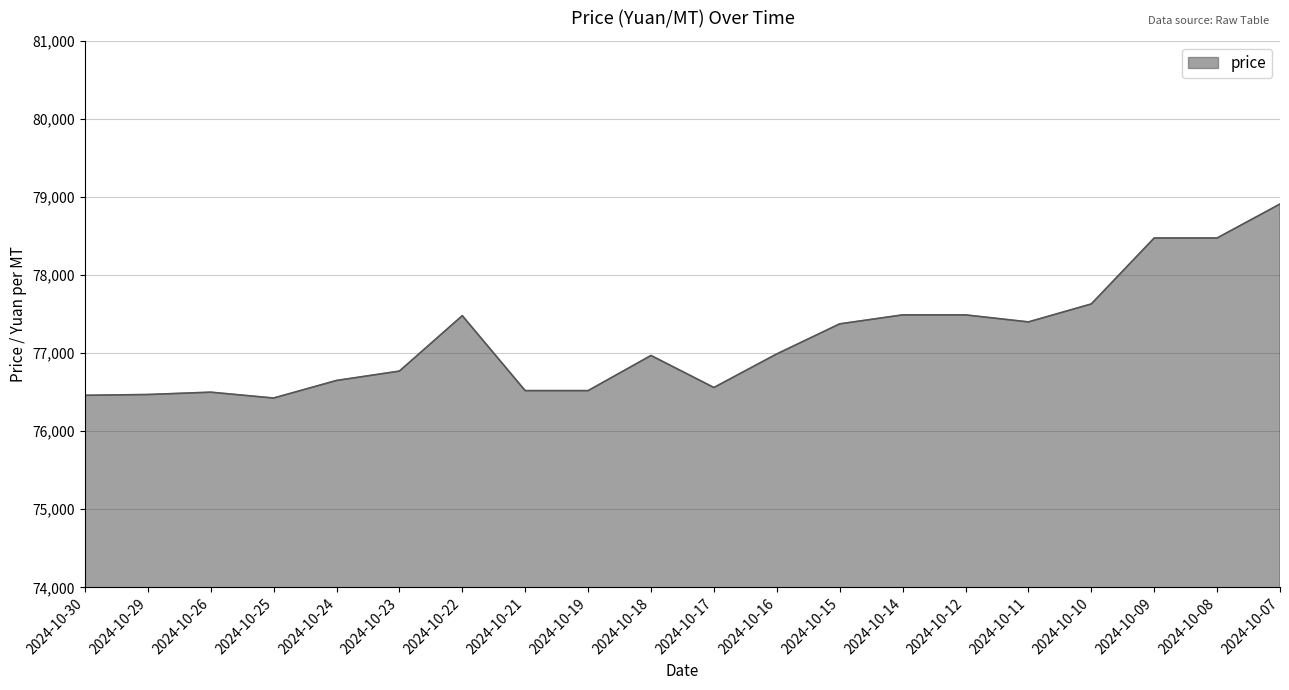

What is the minimum value shown in the chart?

76425